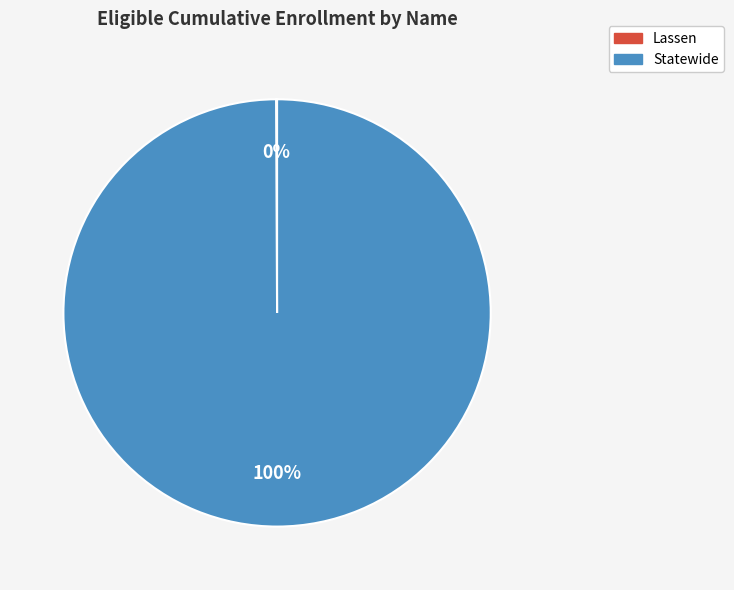

To the nearest percent, what is the average slice percentage?

50%